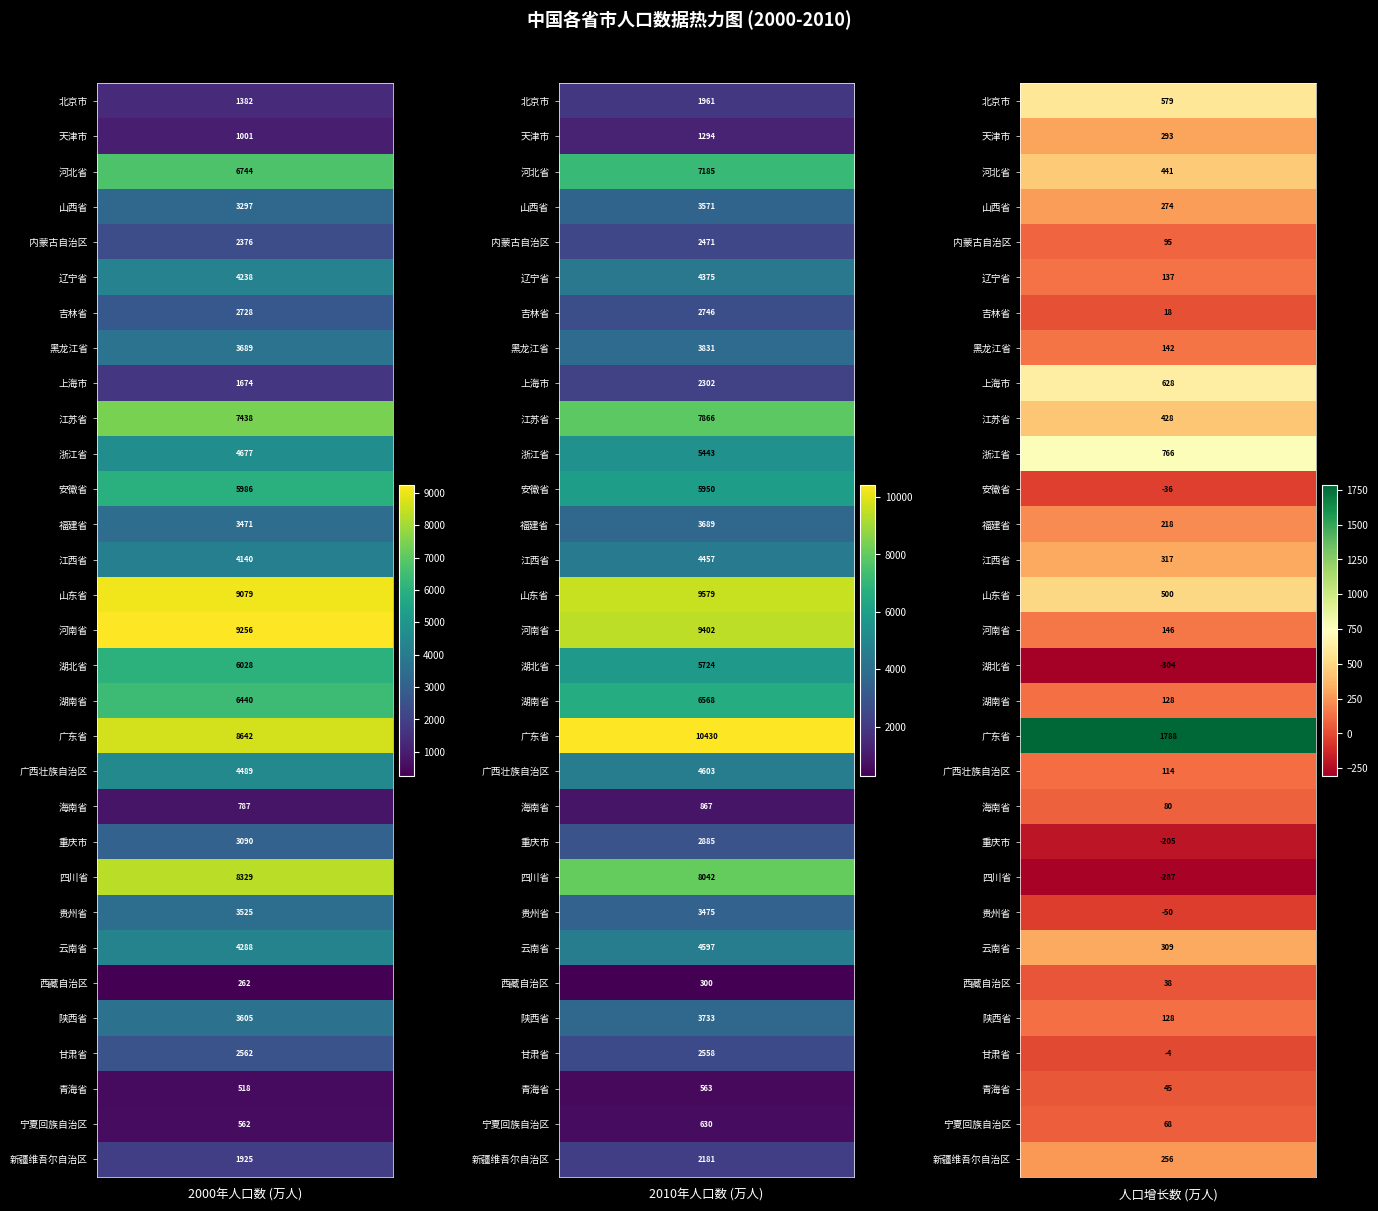

Count the 西藏自治区 values in the range 38 to 300.

3